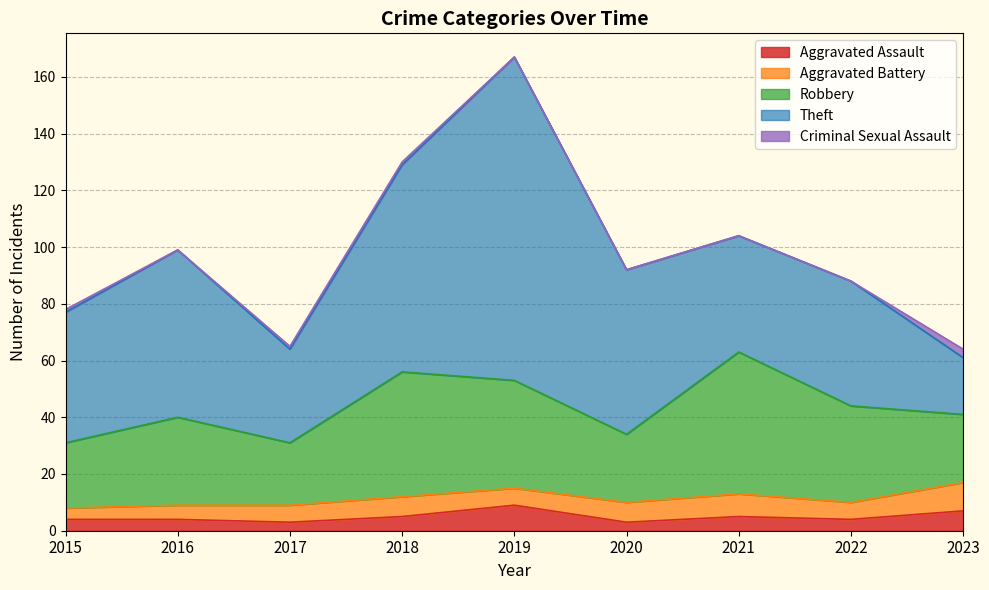

Which series has the largest total across all categories?

Theft